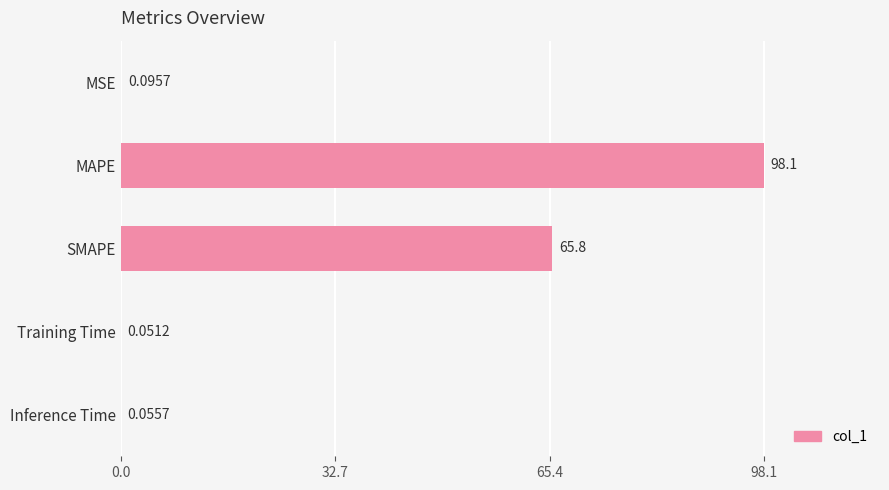

What is the sum of all values?

164.1